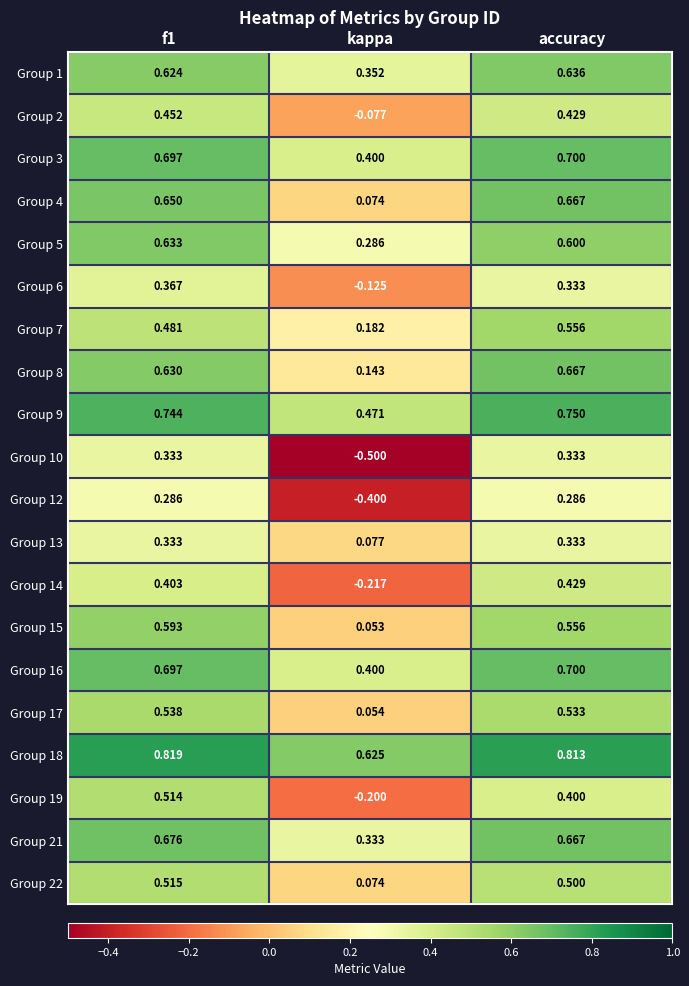

What is the spread (max minus min) of values at accuracy?

0.5